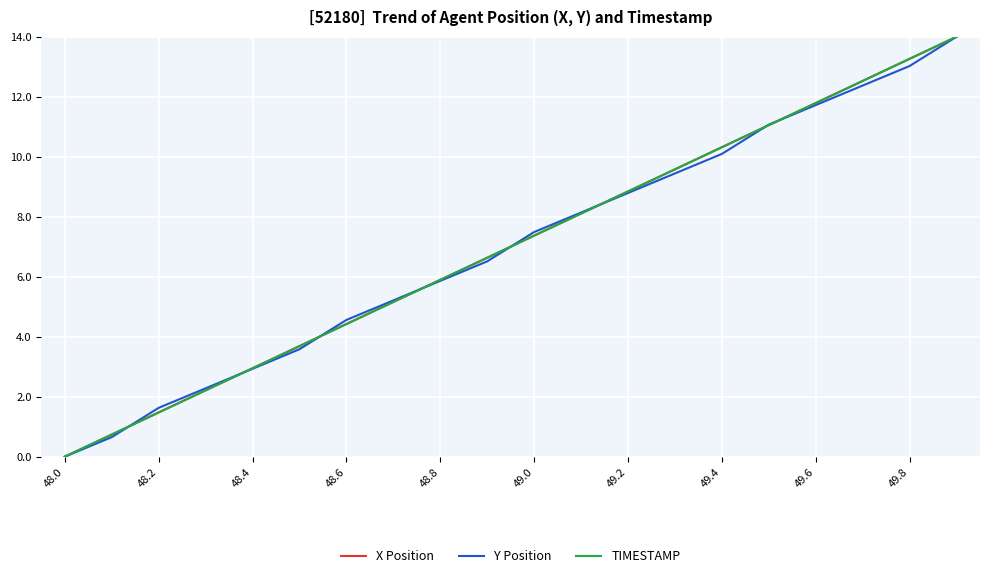

What is the maximum value shown in the chart?

14.0